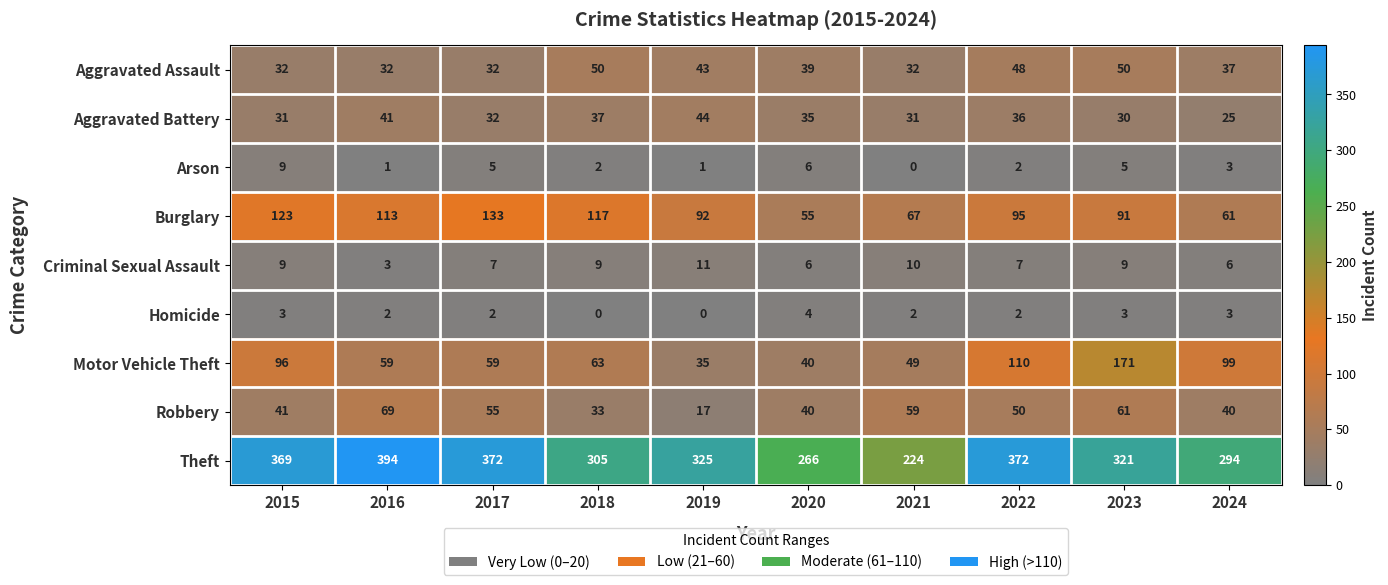

List the series in order of their peak value, highest first.

Theft, Motor Vehicle Theft, Burglary, Robbery, Aggravated Assault, Aggravated Battery, Criminal Sexual Assault, Arson, Homicide